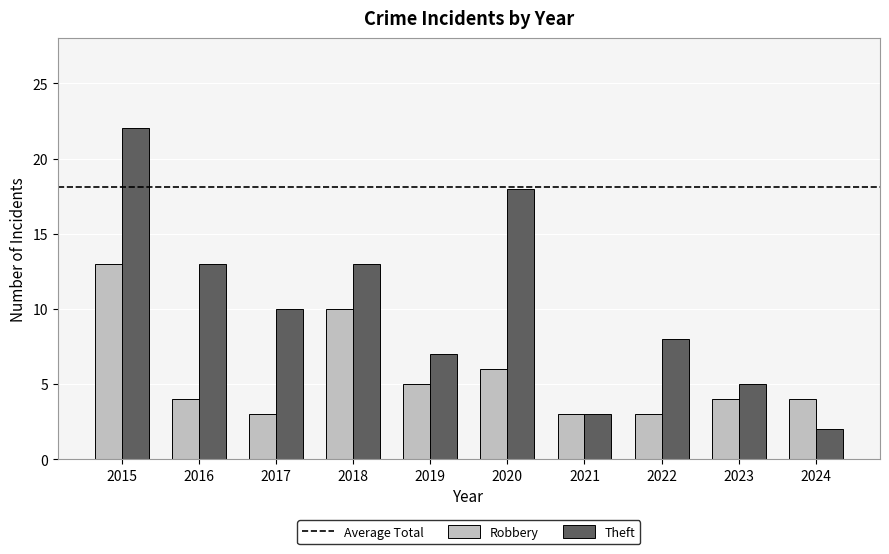

How many data points in Theft are less than 10?

5